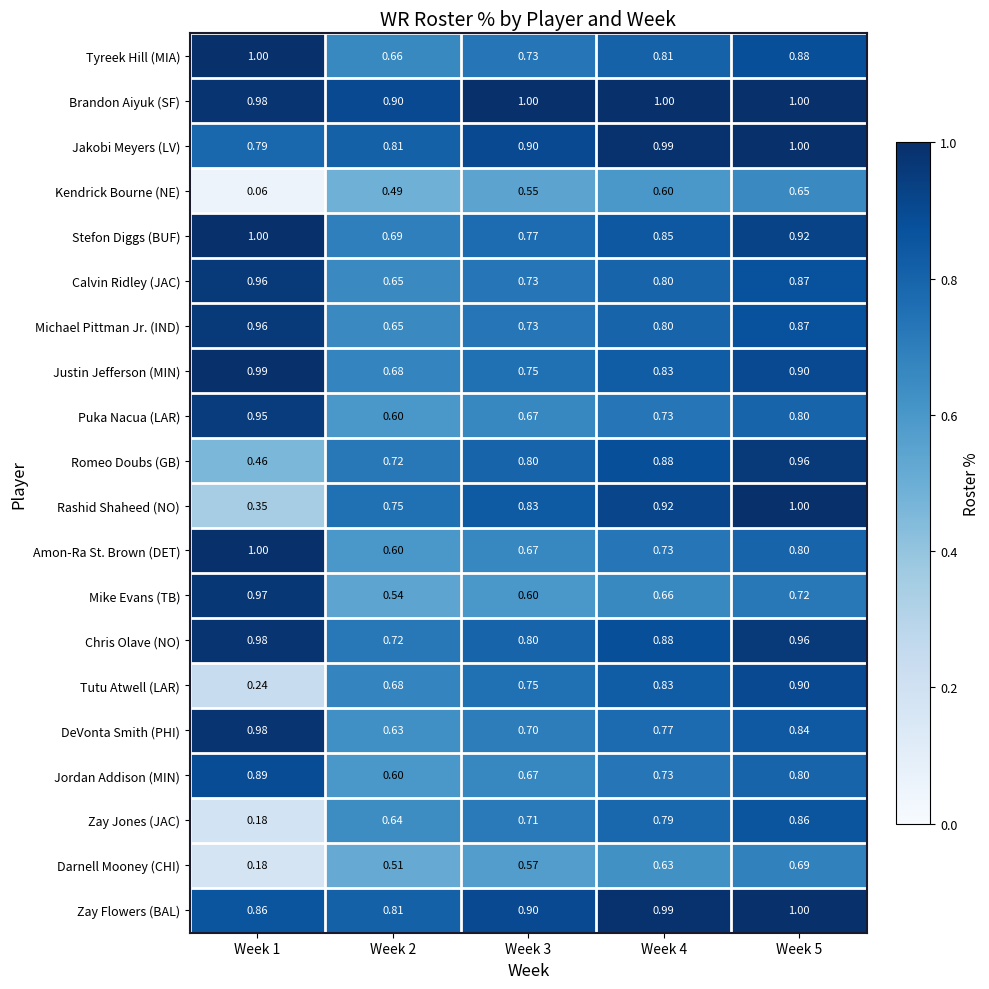

Which series has the widest spread of values?

Zay Jones (JAC)